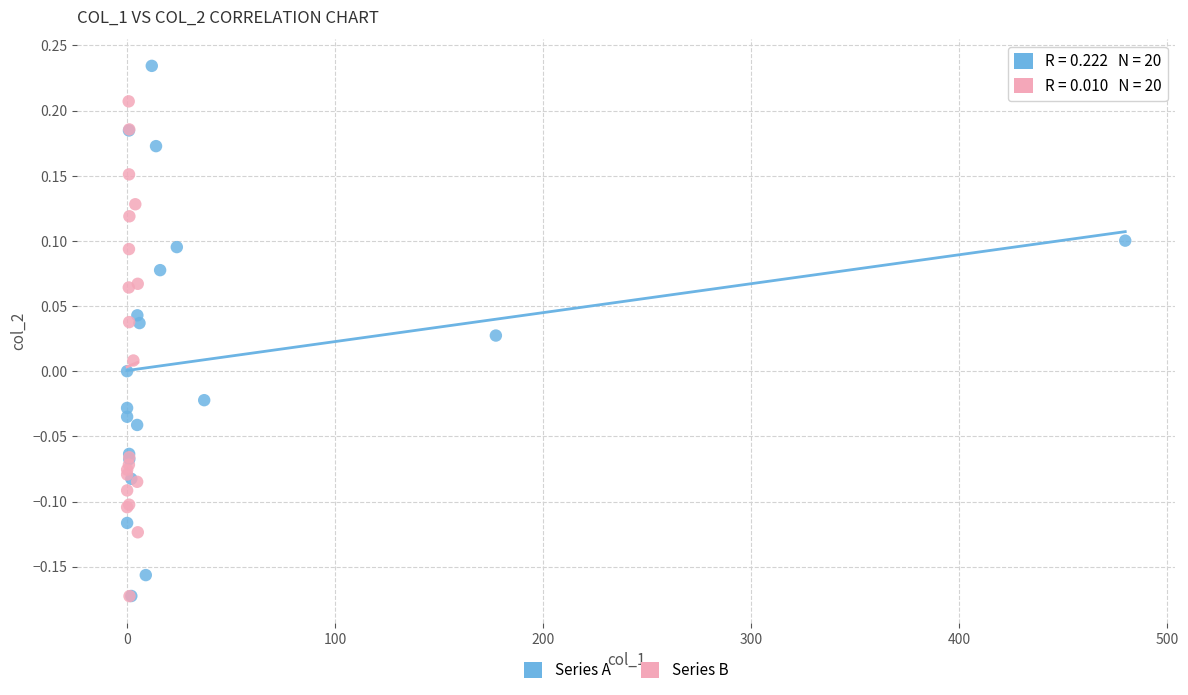

What are all the series names shown in the legend?

Series A, Series B